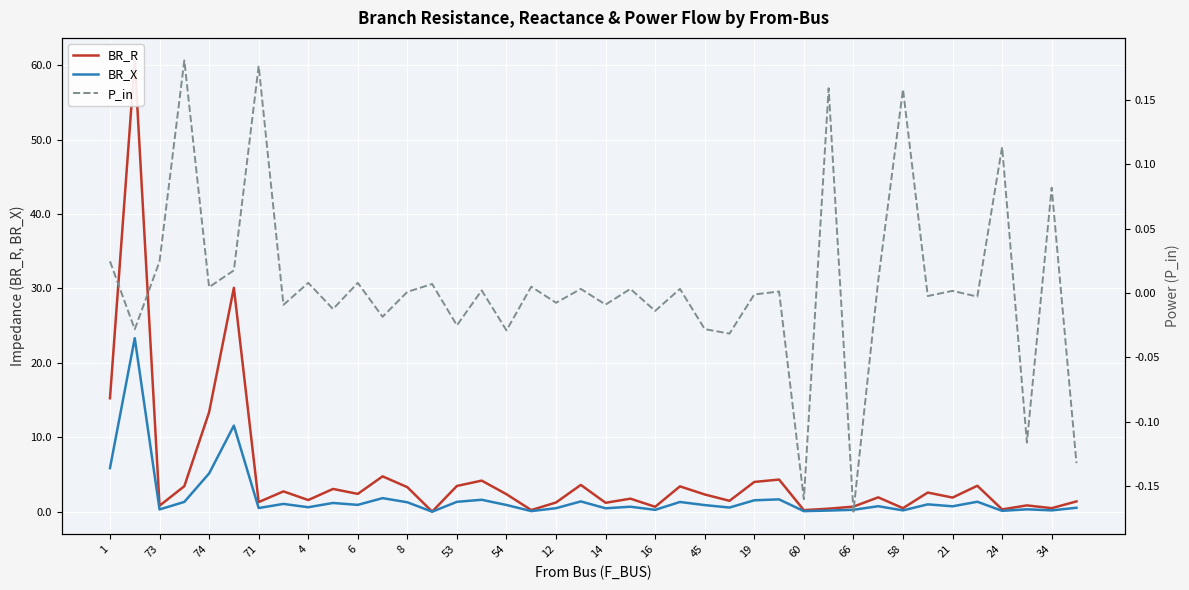

Is it true that BR_X equals 0.2 at 34?

True